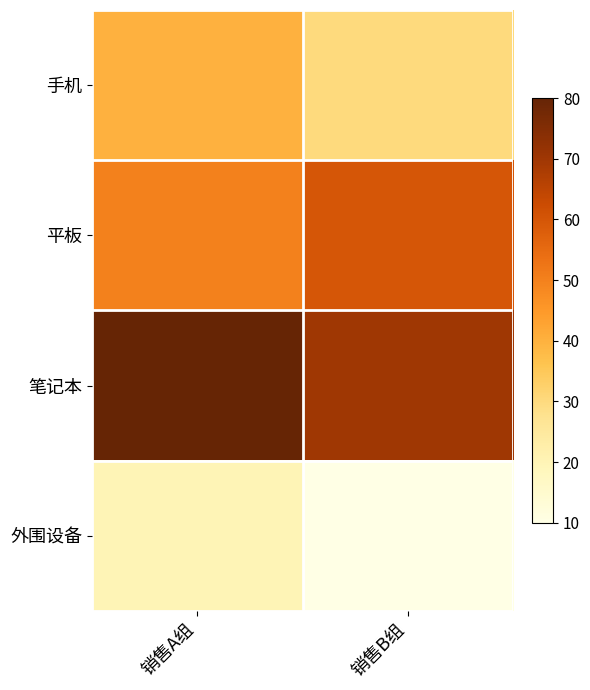

At which category is the sum across all series the highest?

销售A组